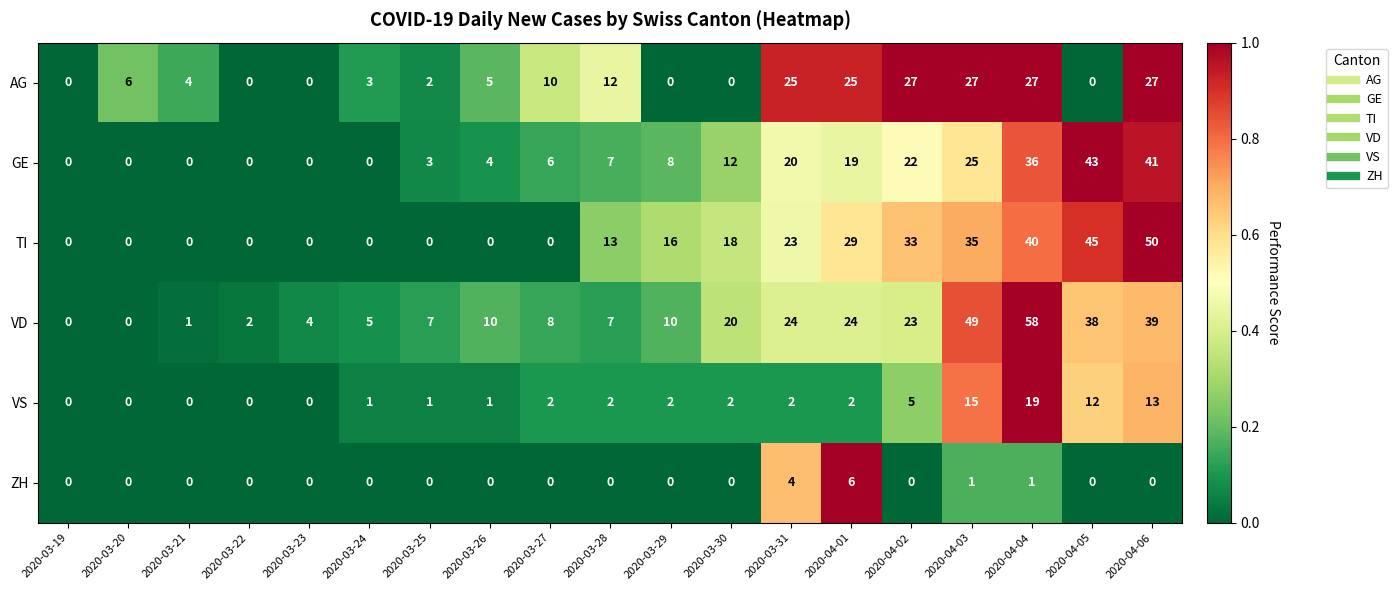

Which series has the largest total across all categories?

VD